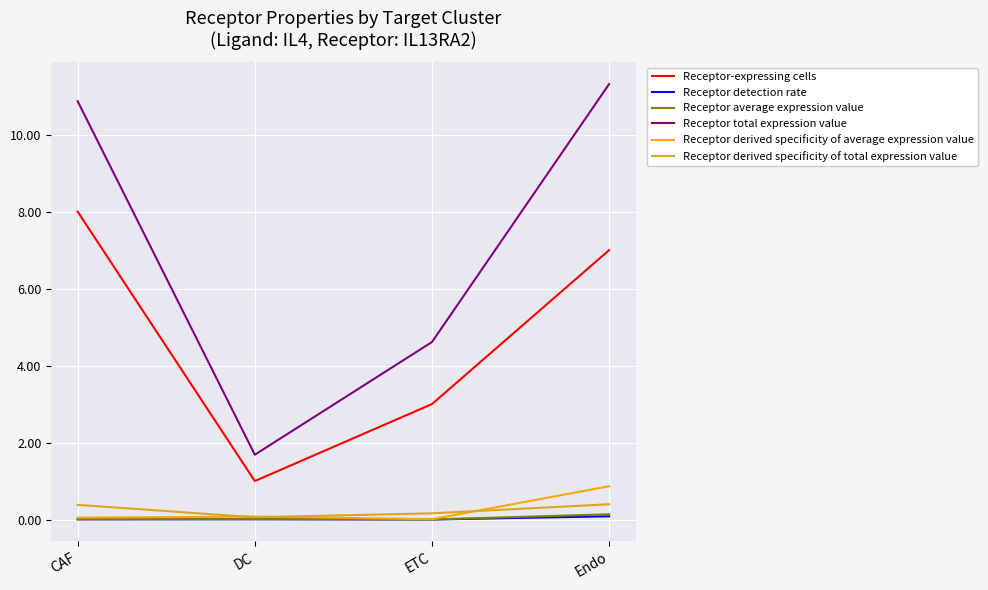

Read the Receptor detection rate value at Endo.

0.1